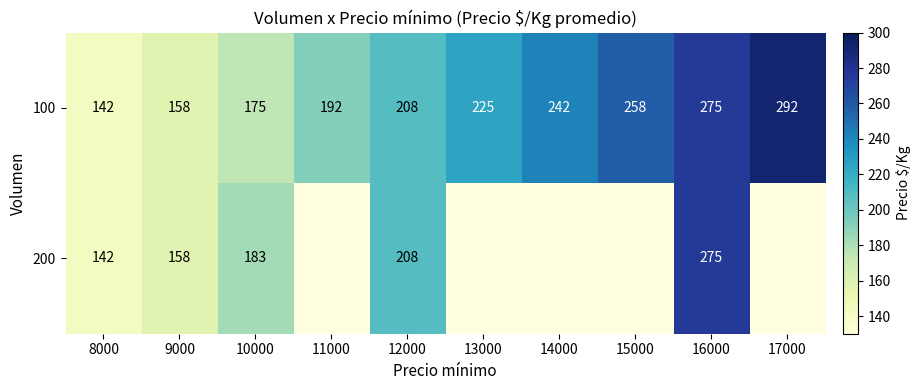

At which category does the chart reach its minimum across all series?

8000